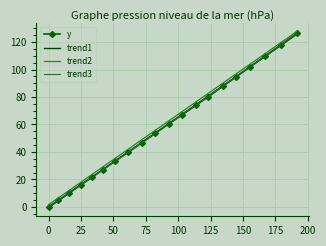

Which series has the largest range (max minus min)?

y